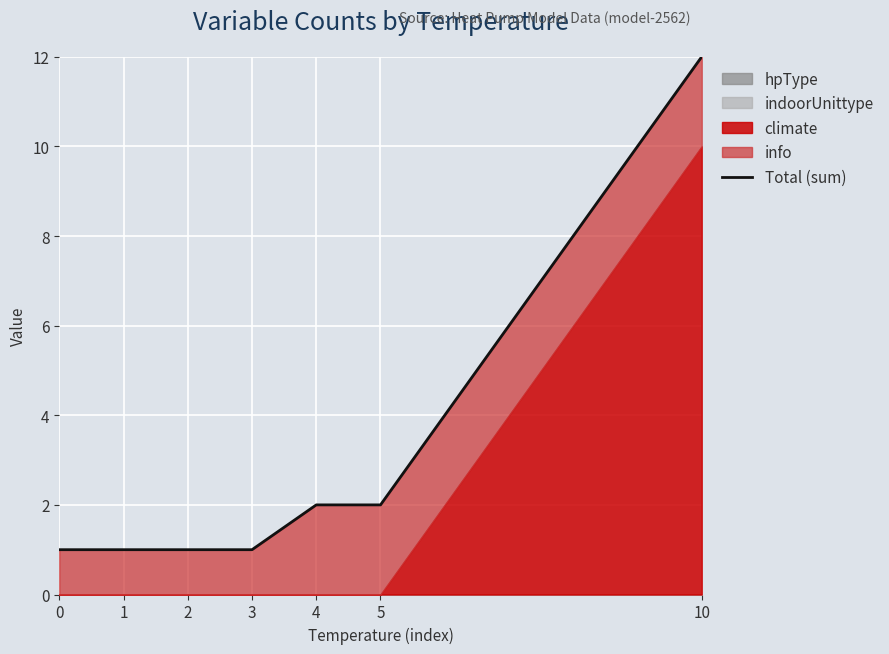

At which label is the value closest to 6?

4